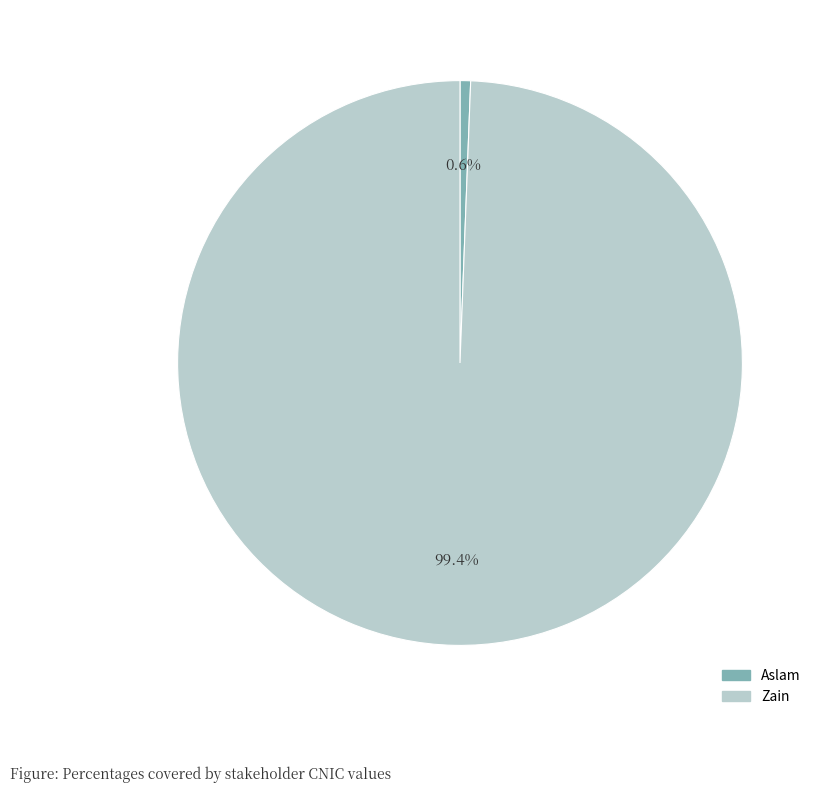

Which slice is the smallest?

Aslam